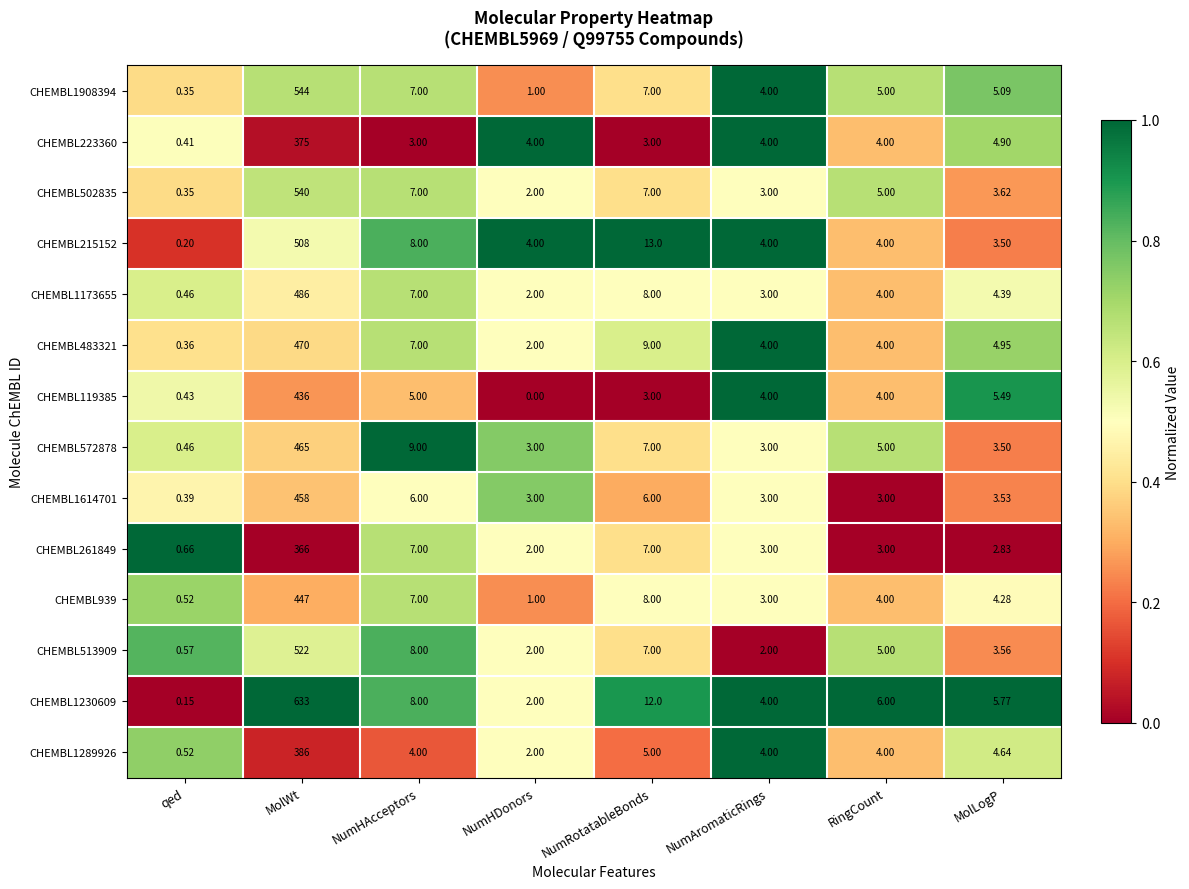

Where does the CHEMBL513909 series first go above 5?

MolWt